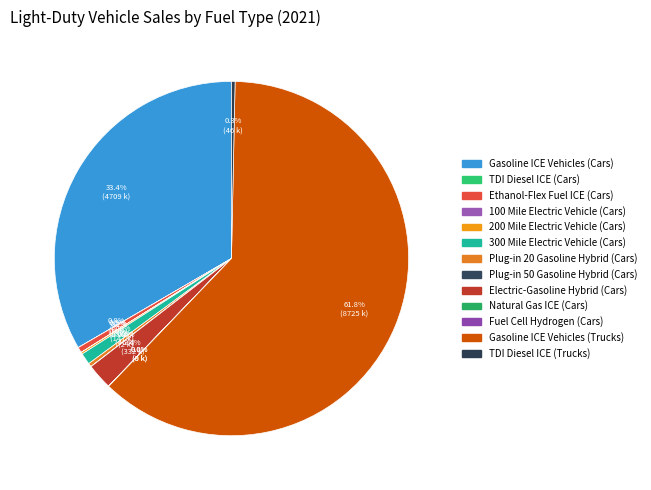

Rank the categories by value from lowest to highest.

TDI Diesel ICE (Cars), Natural Gas ICE (Cars), 100 Mile Electric Vehicle (Cars), Plug-in 50 Gasoline Hybrid (Cars), Fuel Cell Hydrogen (Cars), 200 Mile Electric Vehicle (Cars), Plug-in 20 Gasoline Hybrid (Cars), TDI Diesel ICE (Trucks), Ethanol-Flex Fuel ICE (Cars), 300 Mile Electric Vehicle (Cars), Electric-Gasoline Hybrid (Cars), Gasoline ICE Vehicles (Cars), Gasoline ICE Vehicles (Trucks)